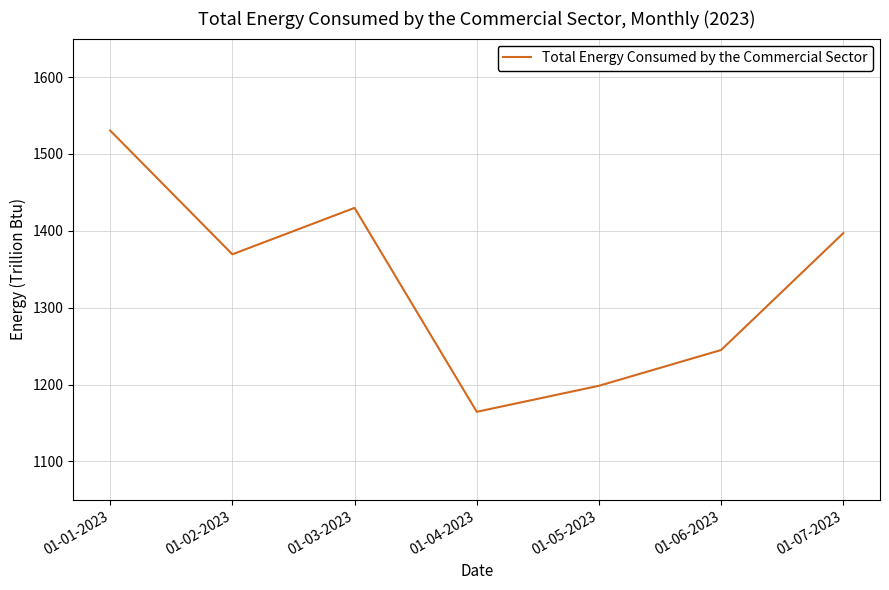

The value at 01-02-2023 is 782.5. True or false?

False